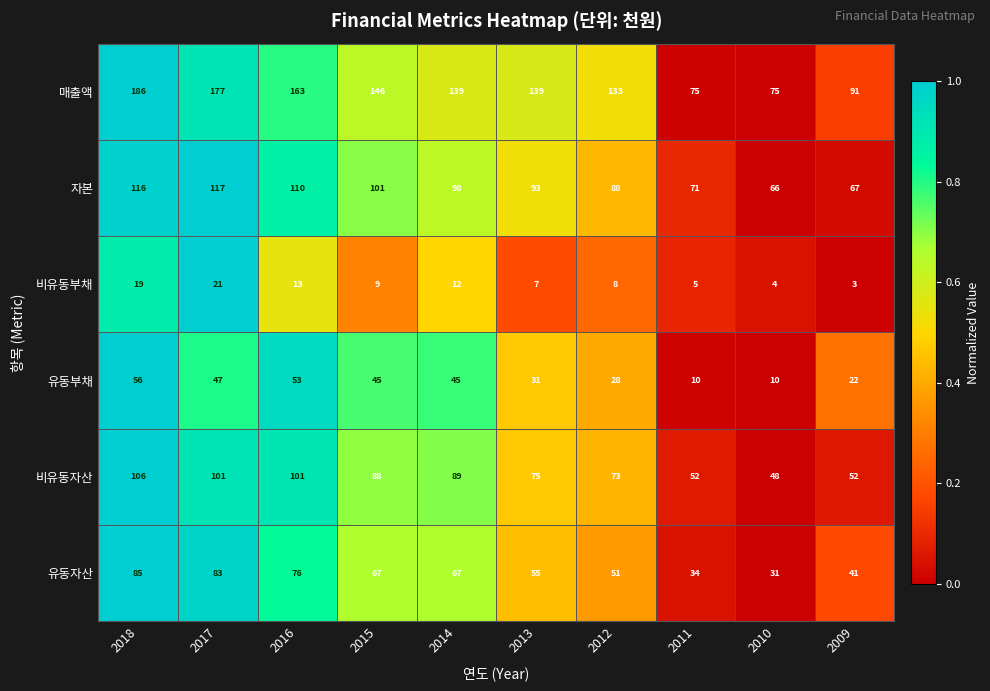

Count the number of data series in this chart.

6